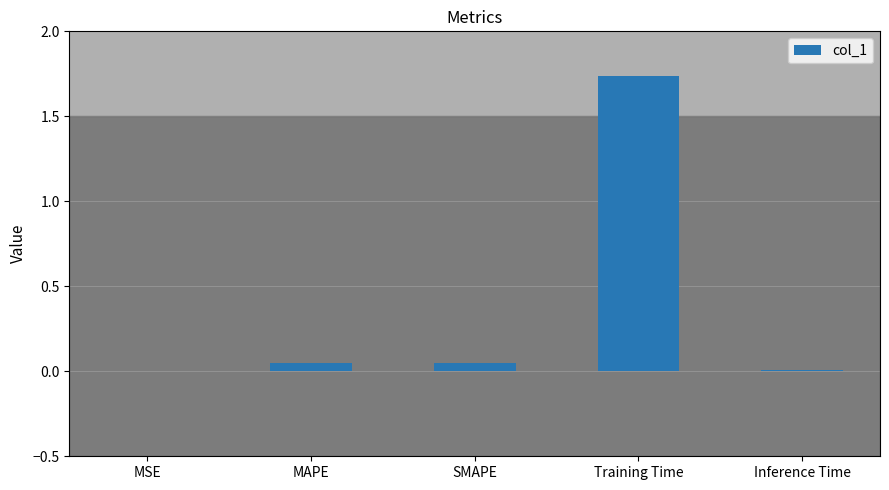

What is the change in value from MSE to Training Time?

+1.7